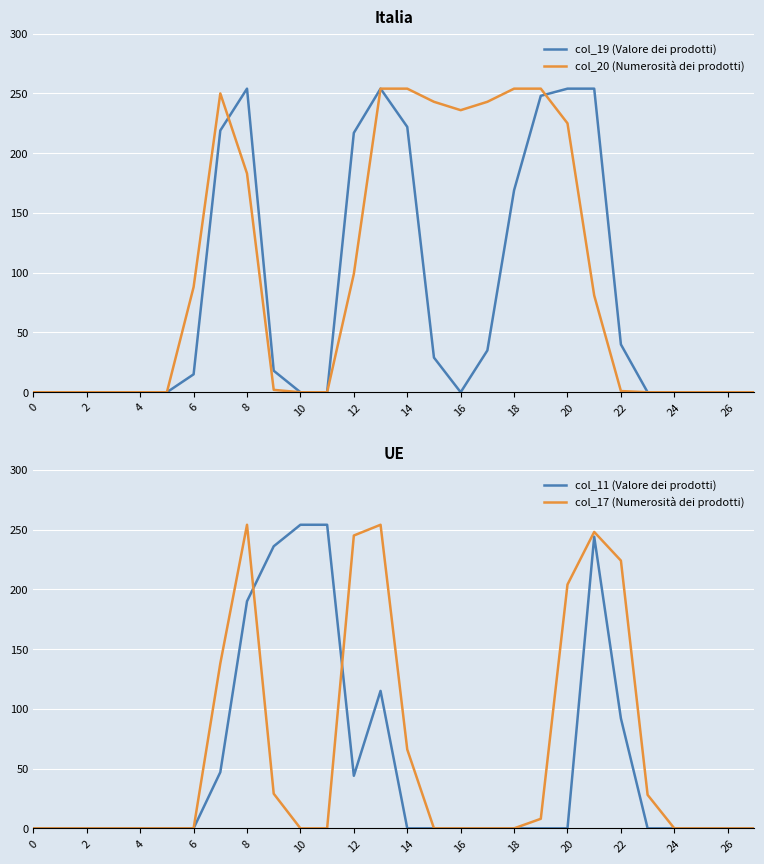

True or false: col_17 (Numerosità dei prodotti) has a value of 0 at 0.

True